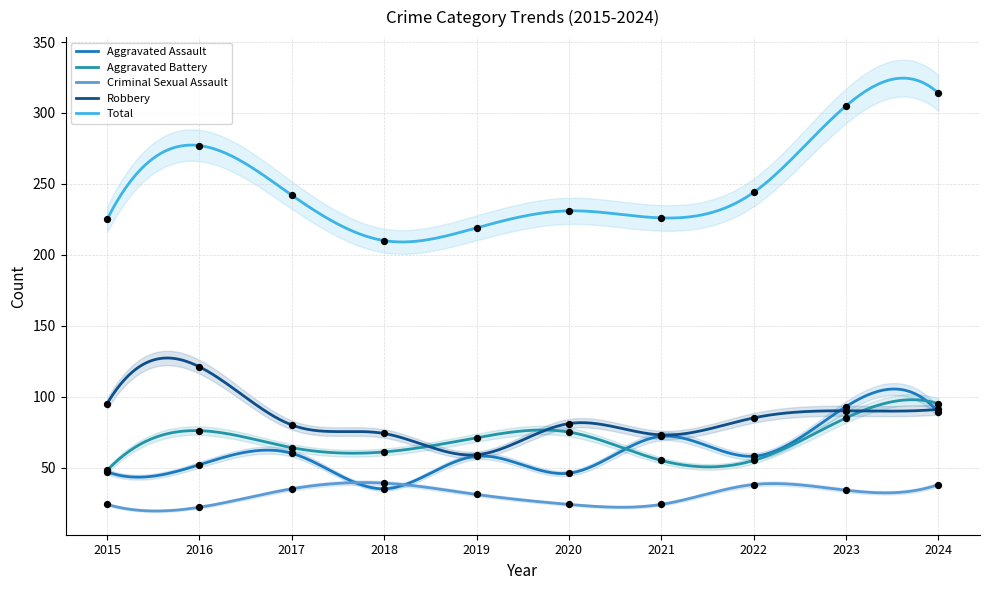

Is the value of Robbery at 2015 greater than the value of Criminal Sexual Assault at 2020?

Yes